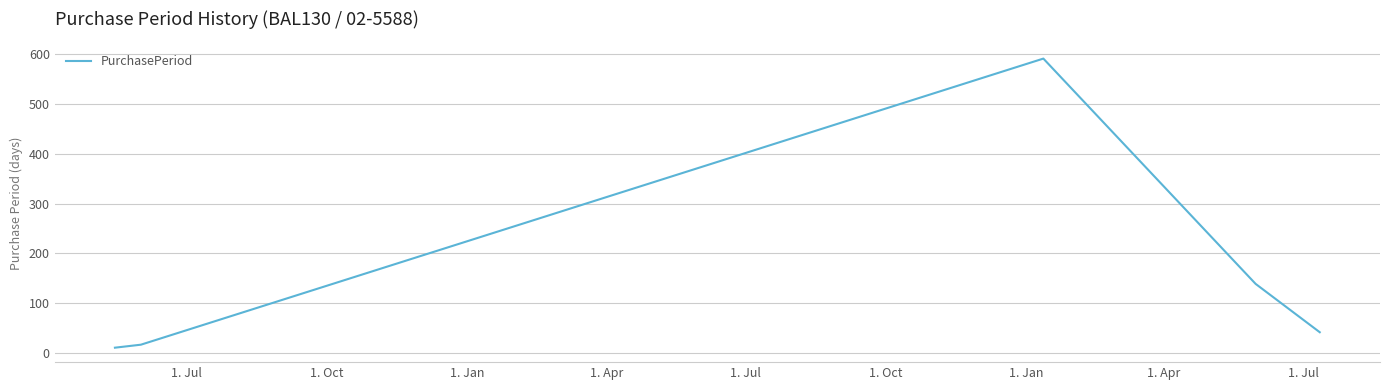

What is the difference between the second highest and minimum values?

128